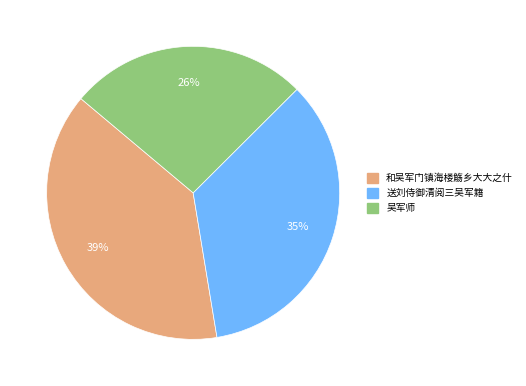

Is 送刘侍御清阅三吴军籍 the majority of the pie?

No